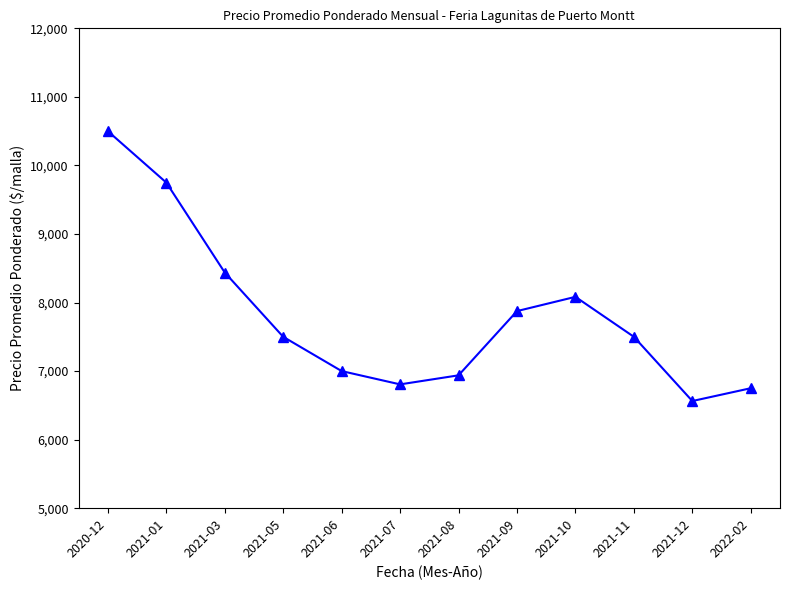

Which has a higher value, 2021-08 or 2021-05?

2021-05